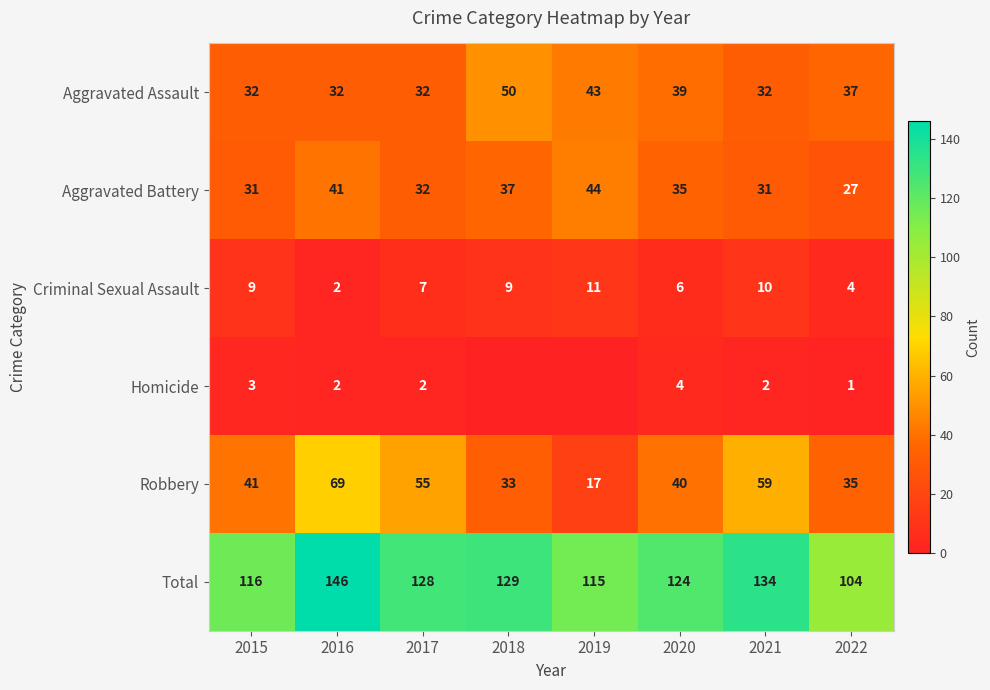

Between 2022 and 2016, which is larger?

2022